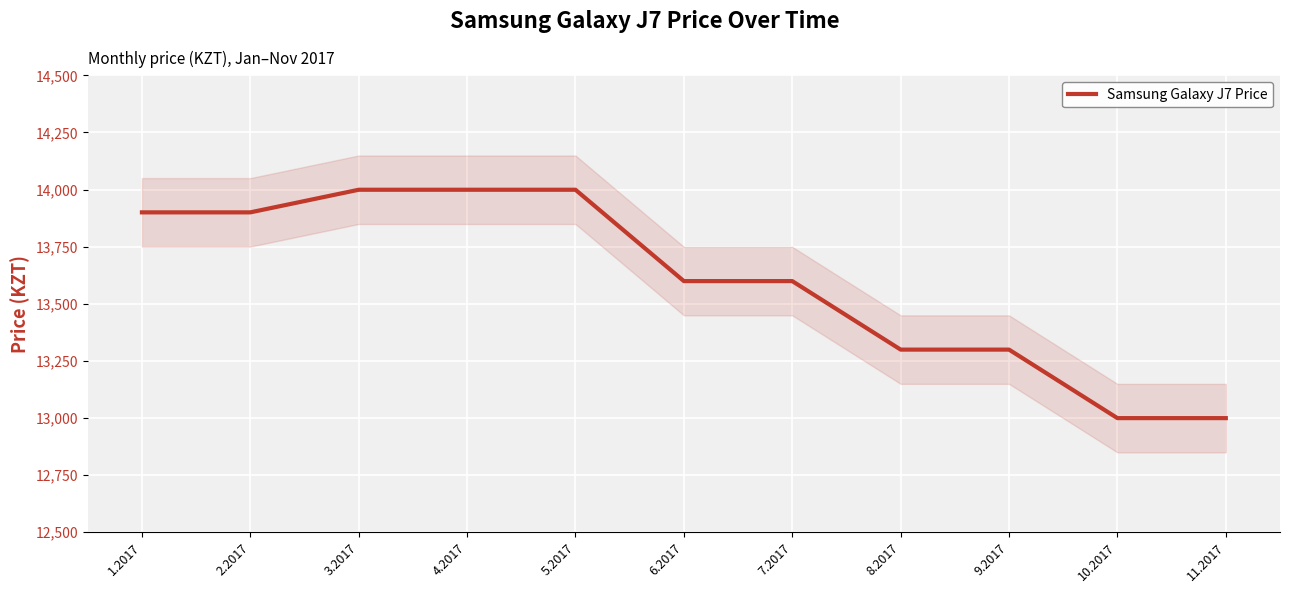

How many categories are shown in the chart?

11